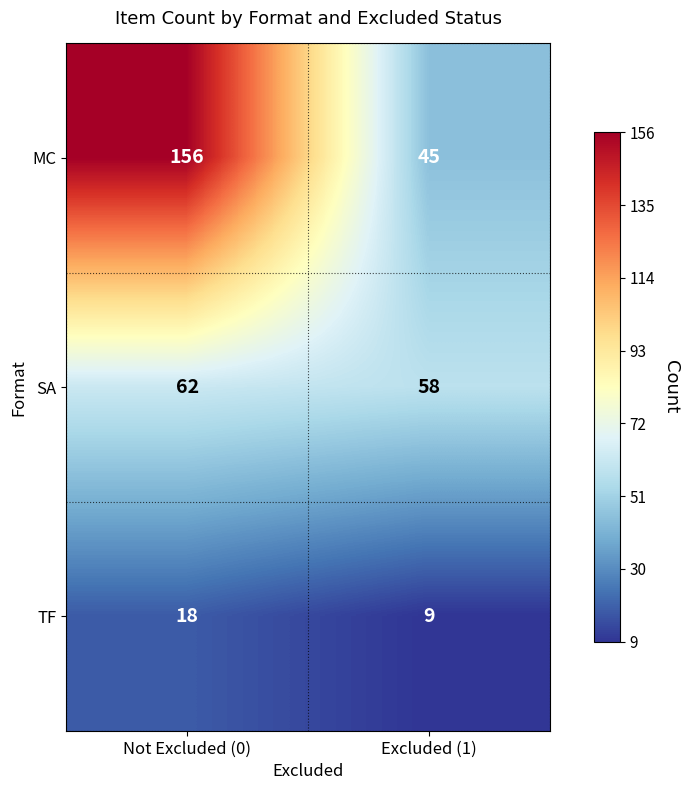

What is the approximate value of TF at Not Excluded (0)?

18